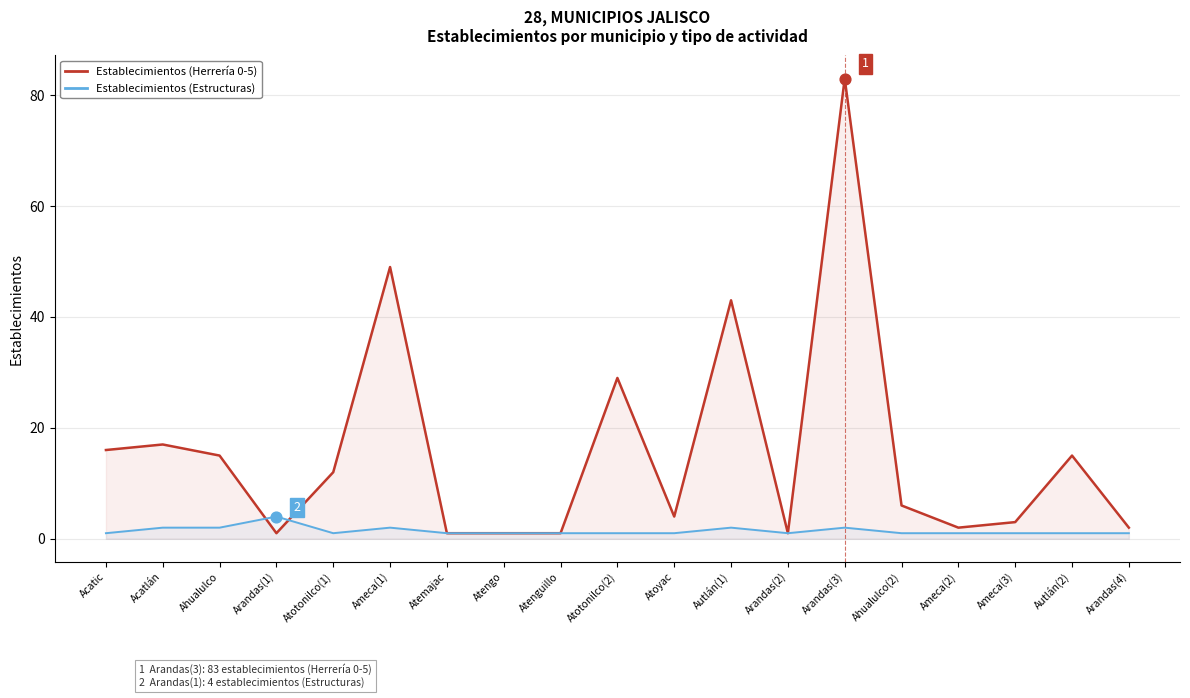

What are all the series names shown in the legend?

Establecimientos (Herrería 0-5), Establecimientos (Estructuras)